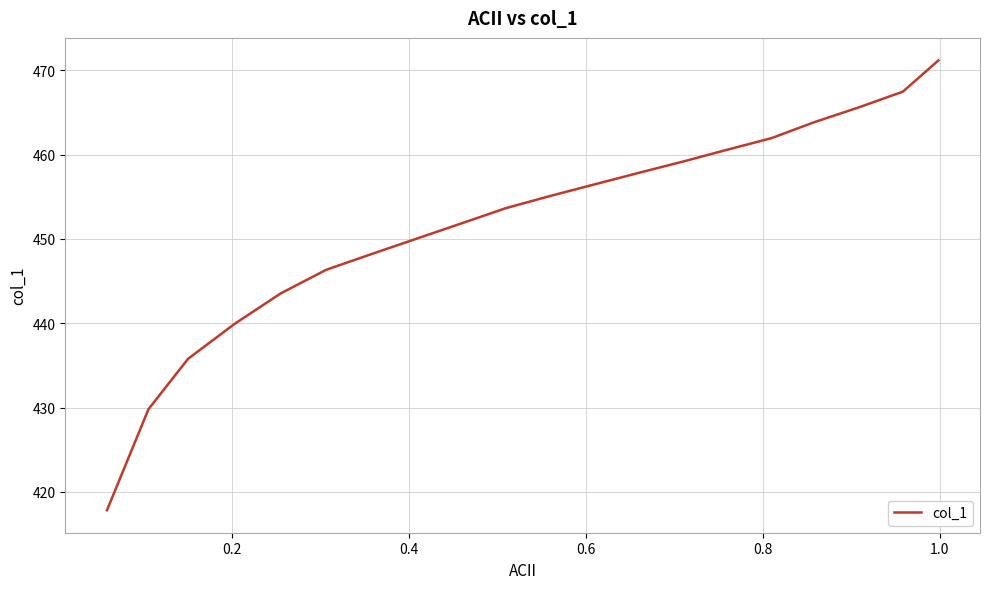

What is the difference between the maximum and minimum values?

53.4